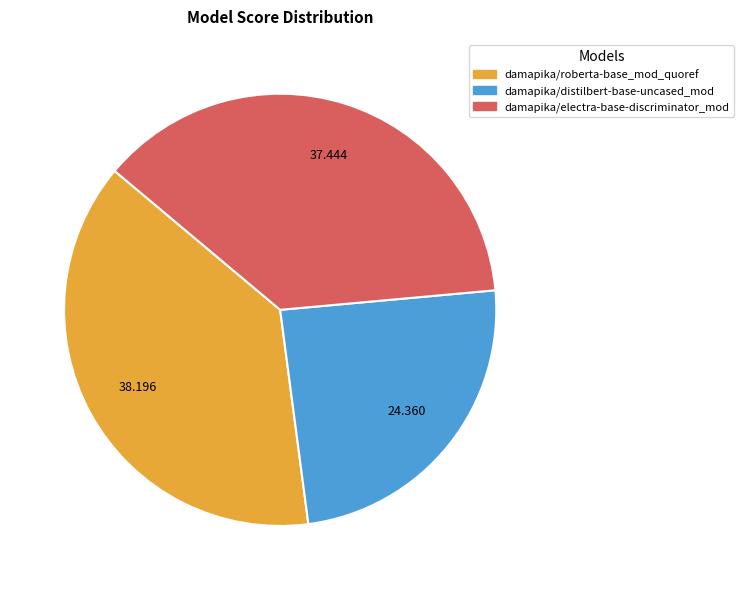

Which has a higher value, damapika/roberta-base_mod_quoref or damapika/electra-base-discriminator_mod?

damapika/roberta-base_mod_quoref